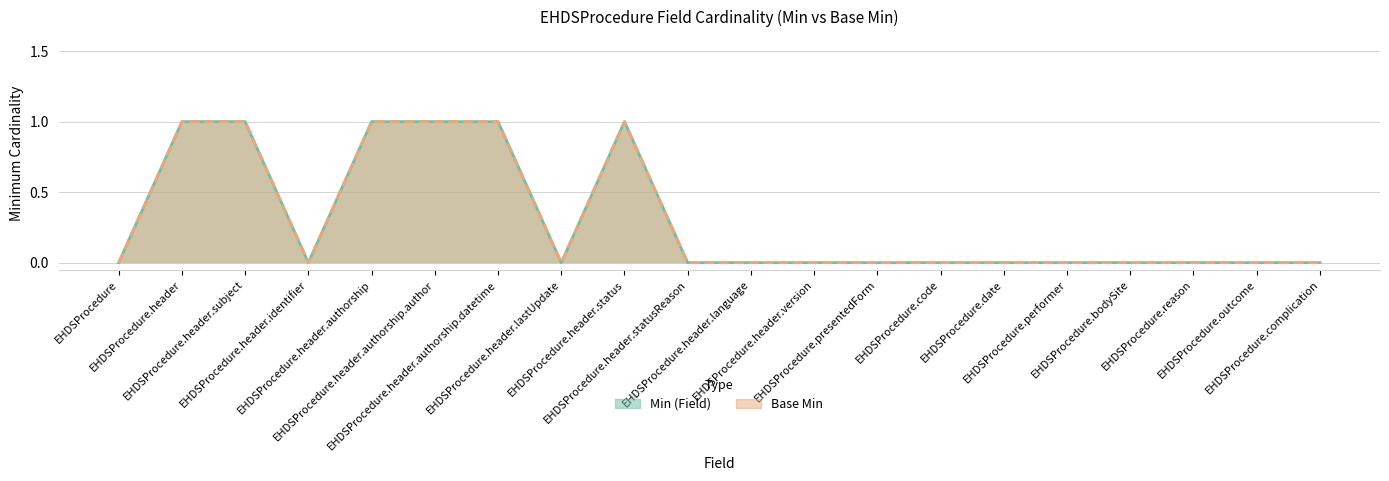

At which category is the sum across all series the highest?

EHDSProcedure.header